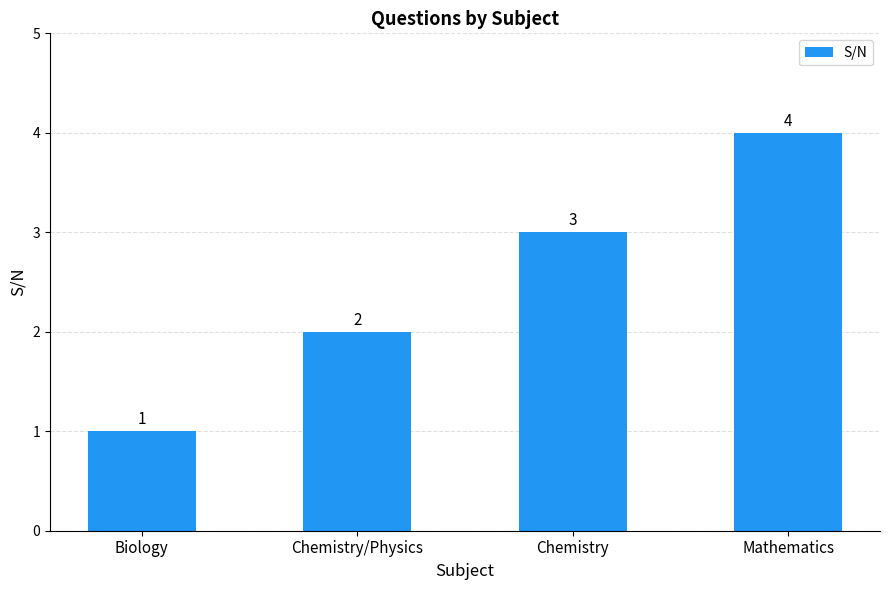

List the labels in order of value, largest first.

Mathematics, Chemistry, Chemistry/Physics, Biology